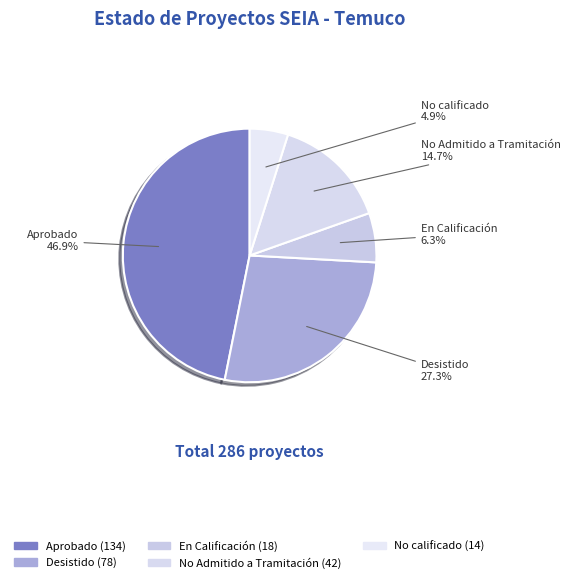

Combined, what portion of the pie is No Admitido a Tramitación and Desistido?

42.0%